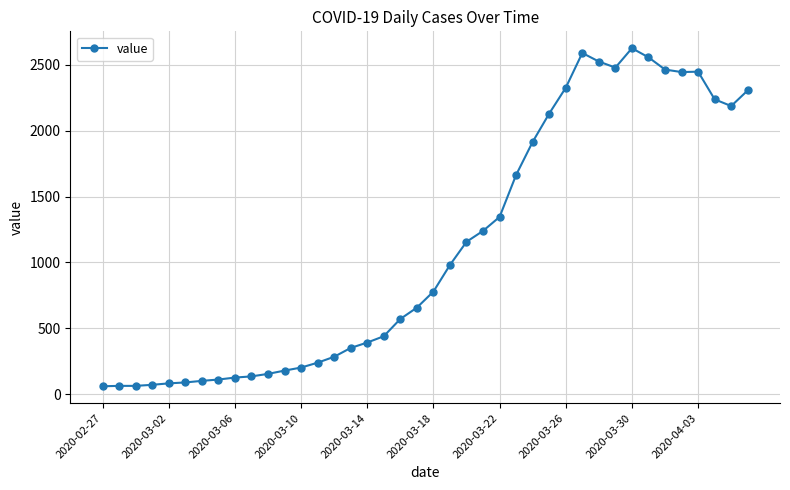

What is the difference between the maximum and minimum values?

2567